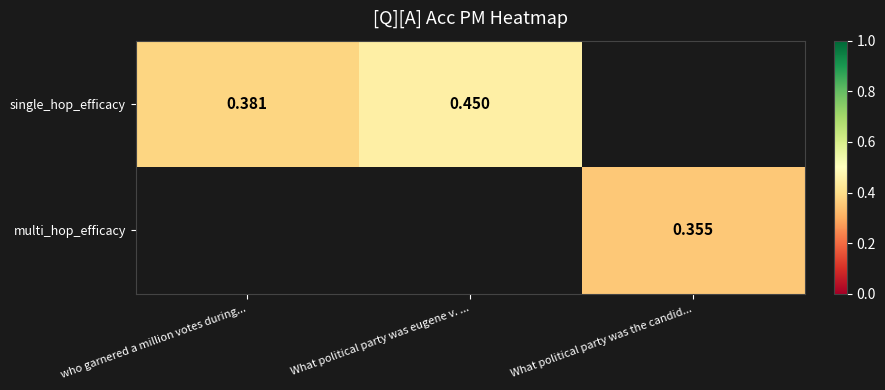

Is the value of single_hop_efficacy at who garnered a million votes during... greater than the value of multi_hop_efficacy at What political party was the candid...?

Yes